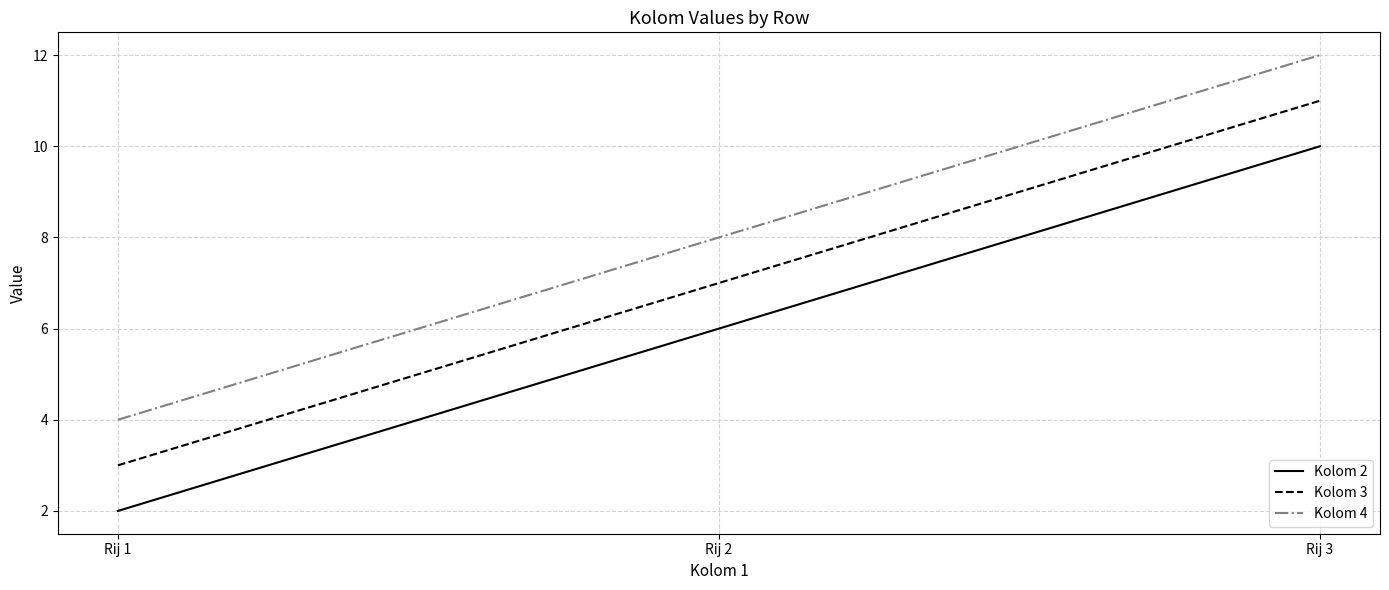

Reading right to left, what are all the values shown in this chart?

Kolom 2: Rij 3=10	Rij 2=6	Rij 1=2
Kolom 3: Rij 3=11	Rij 2=7	Rij 1=3
Kolom 4: Rij 3=12	Rij 2=8	Rij 1=4